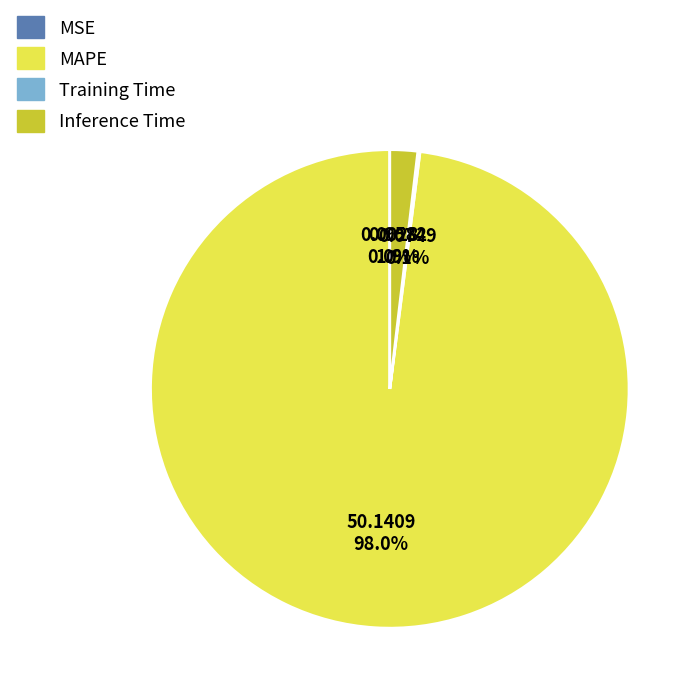

What is the largest slice in the pie chart?

MAPE